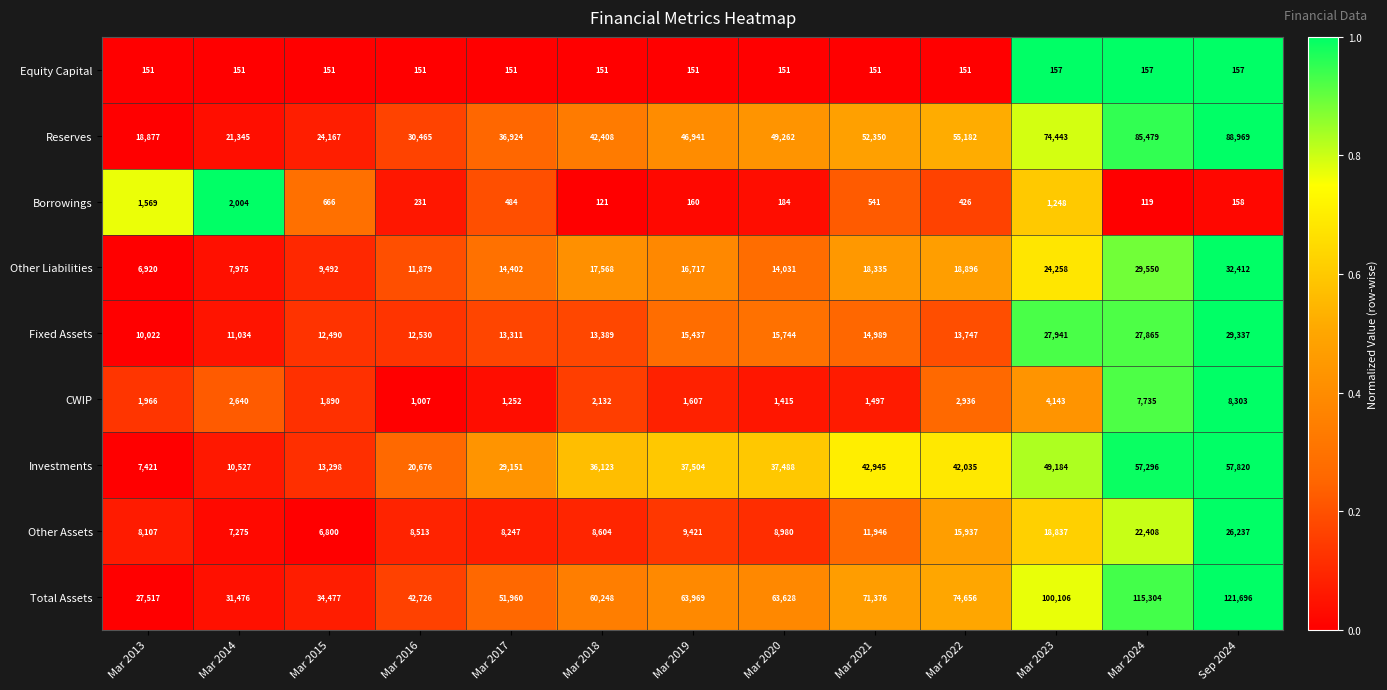

The value of Other Assets at Sep 2024 is 26237. True or false?

True